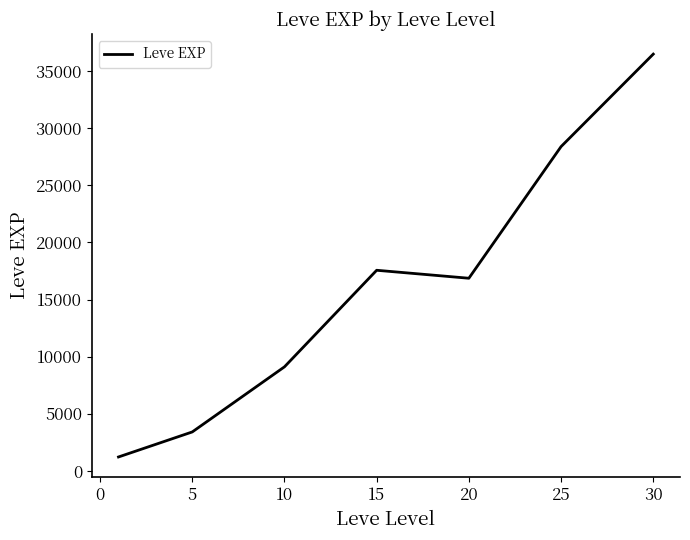

What is the smallest value displayed?

1213.3